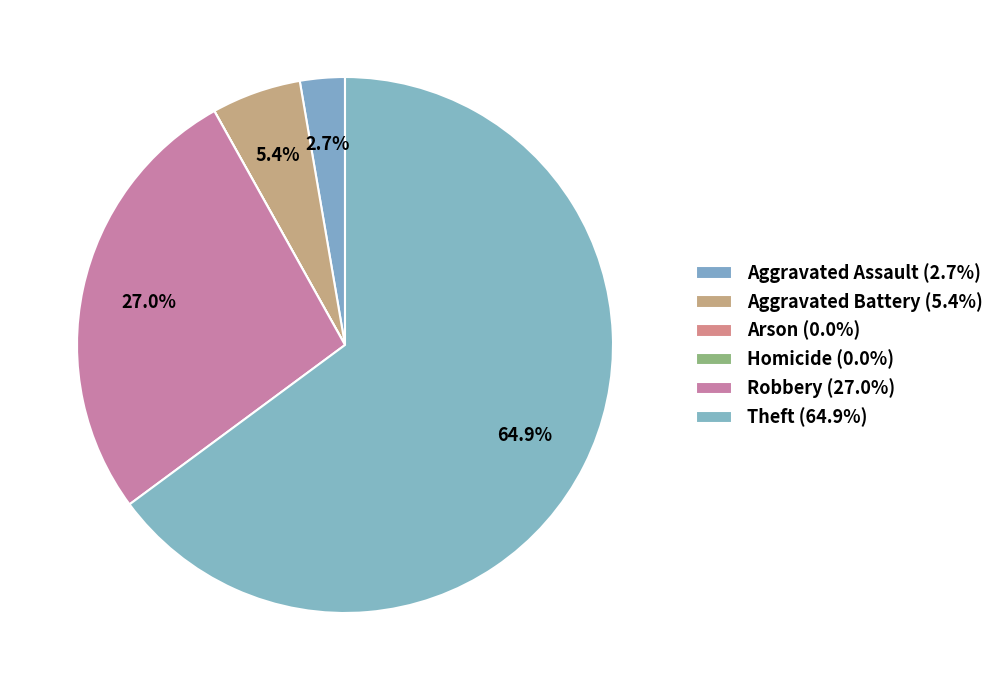

What percentage do Arson and Theft together represent?

64.9%